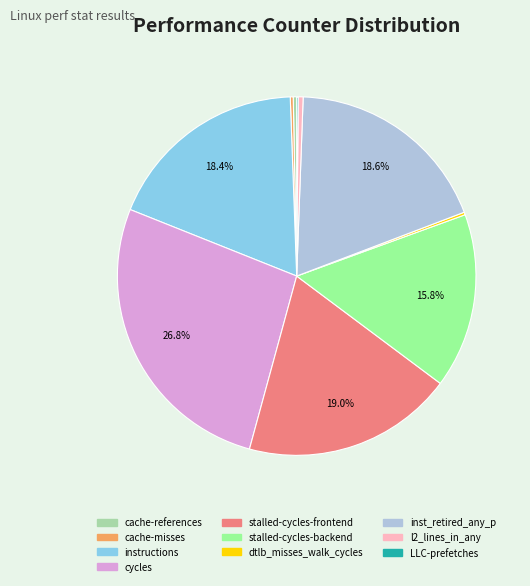

The inst_retired_any_p slice represents 11% of the pie. True or false?

False